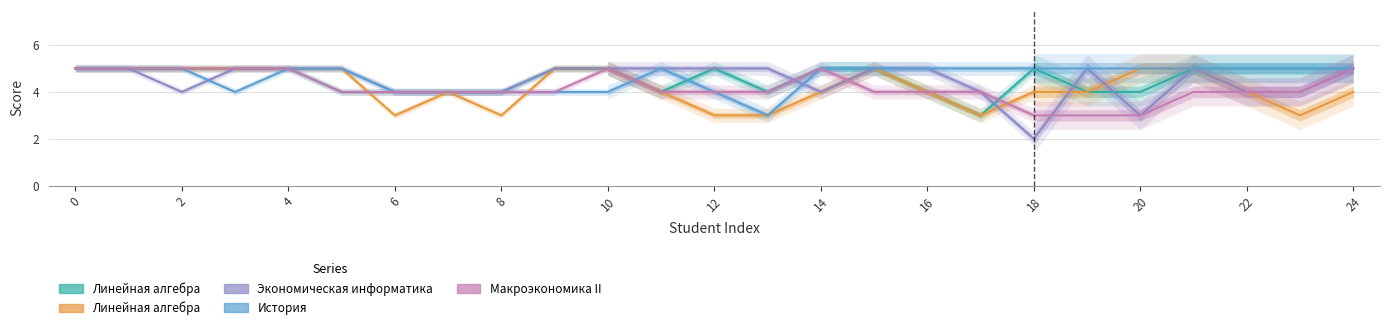

What is the minimum value shown in the chart?

2